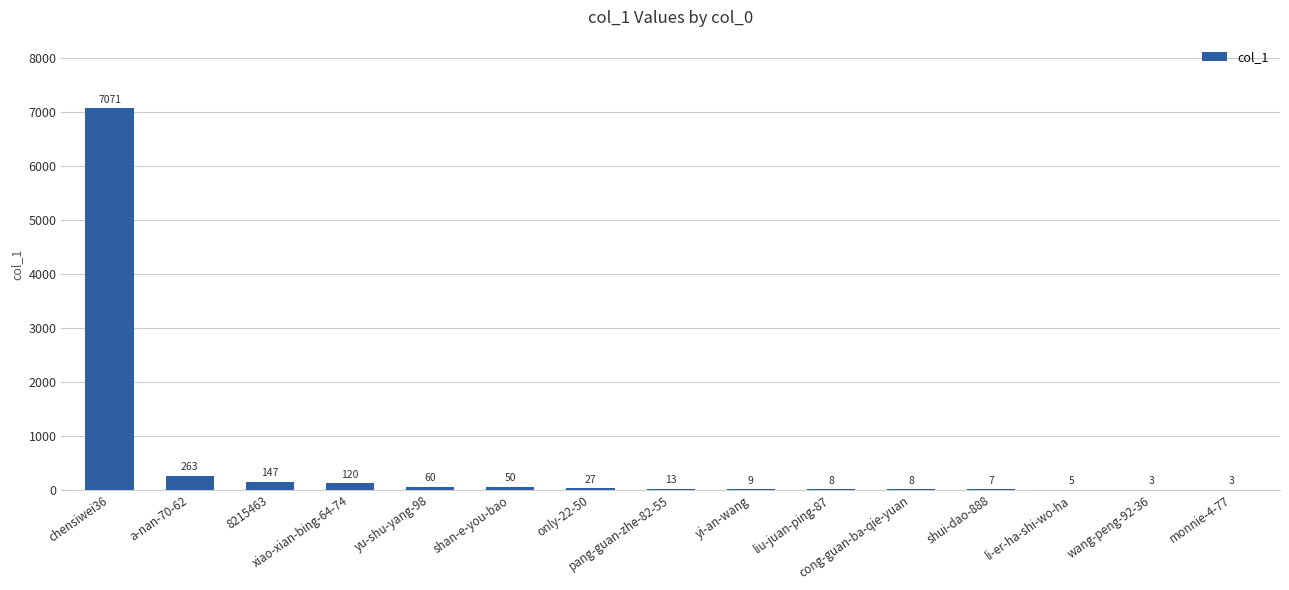

How many data points does each series have?

15